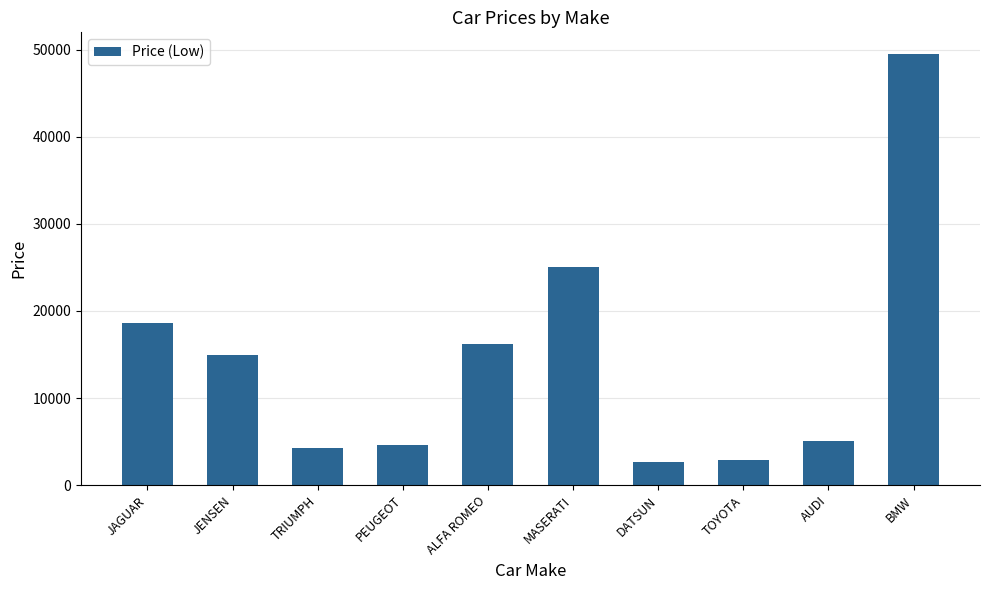

The value at AUDI is 5063. True or false?

True